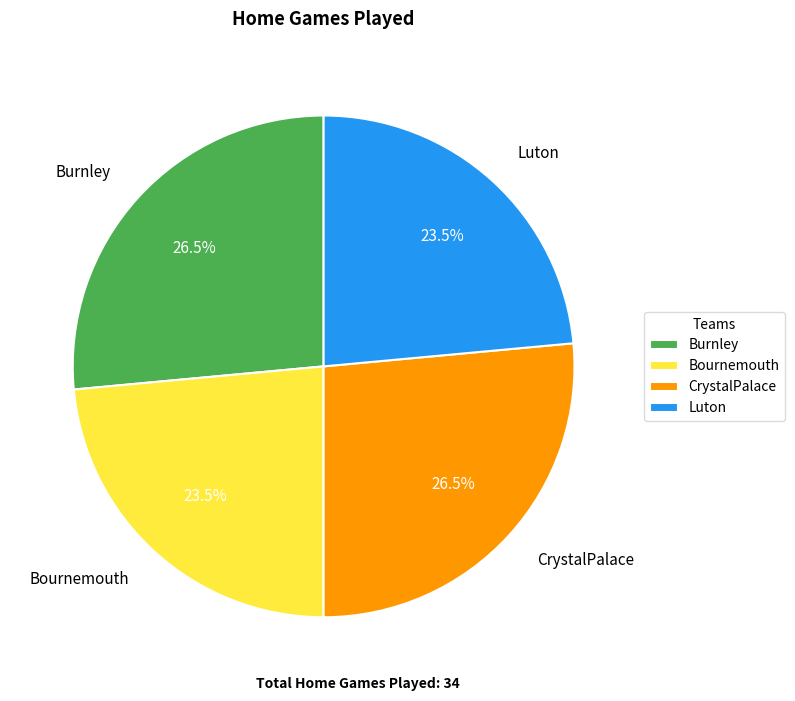

What is the total percentage of Burnley and Luton?

50.0%